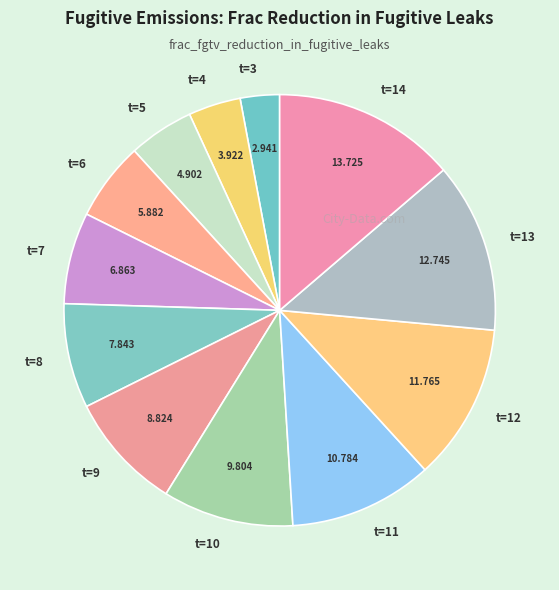

Is there any slice that represents more than half of the pie?

No